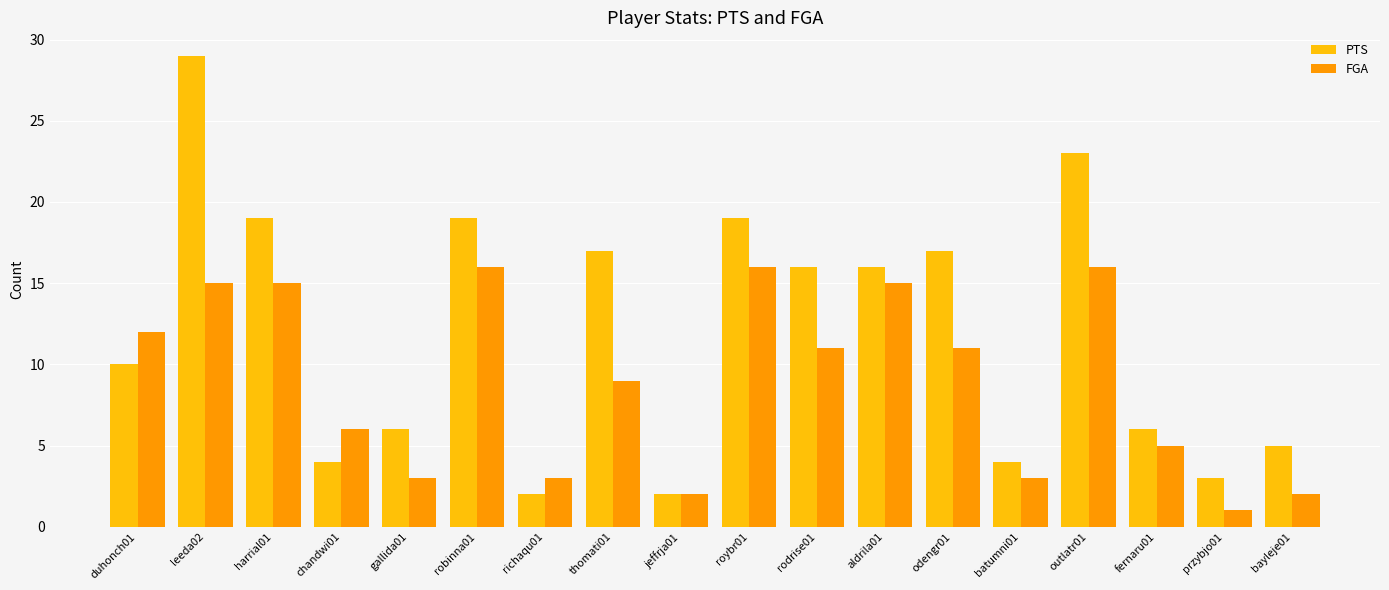

Which series has the largest range (max minus min)?

PTS